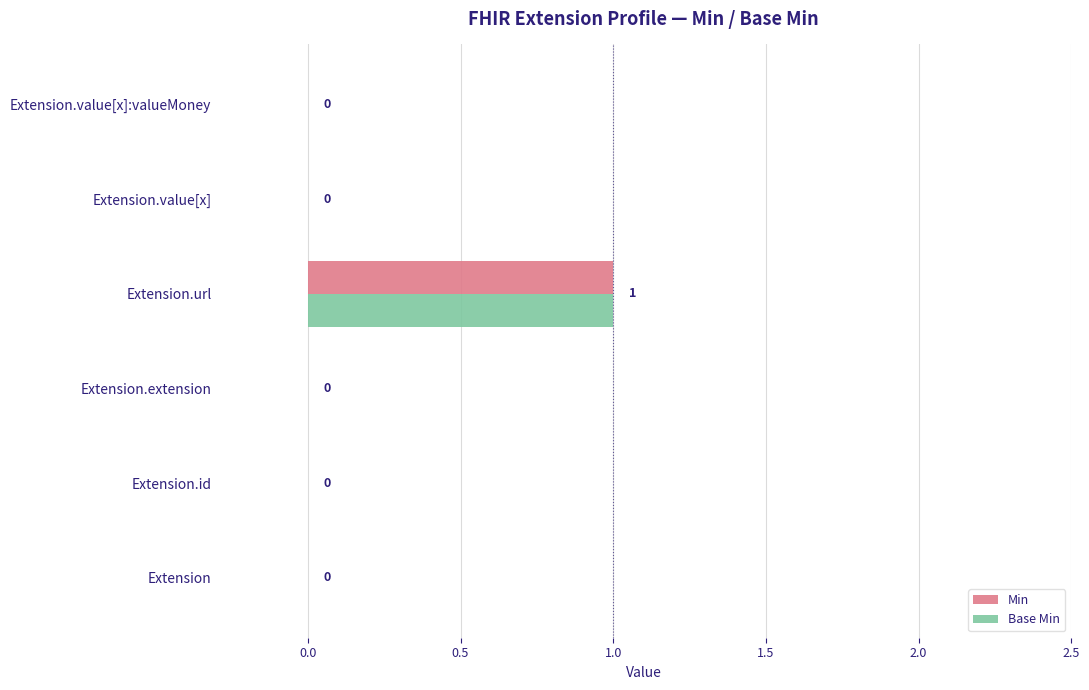

How many Min values are between 0 and 1?

6